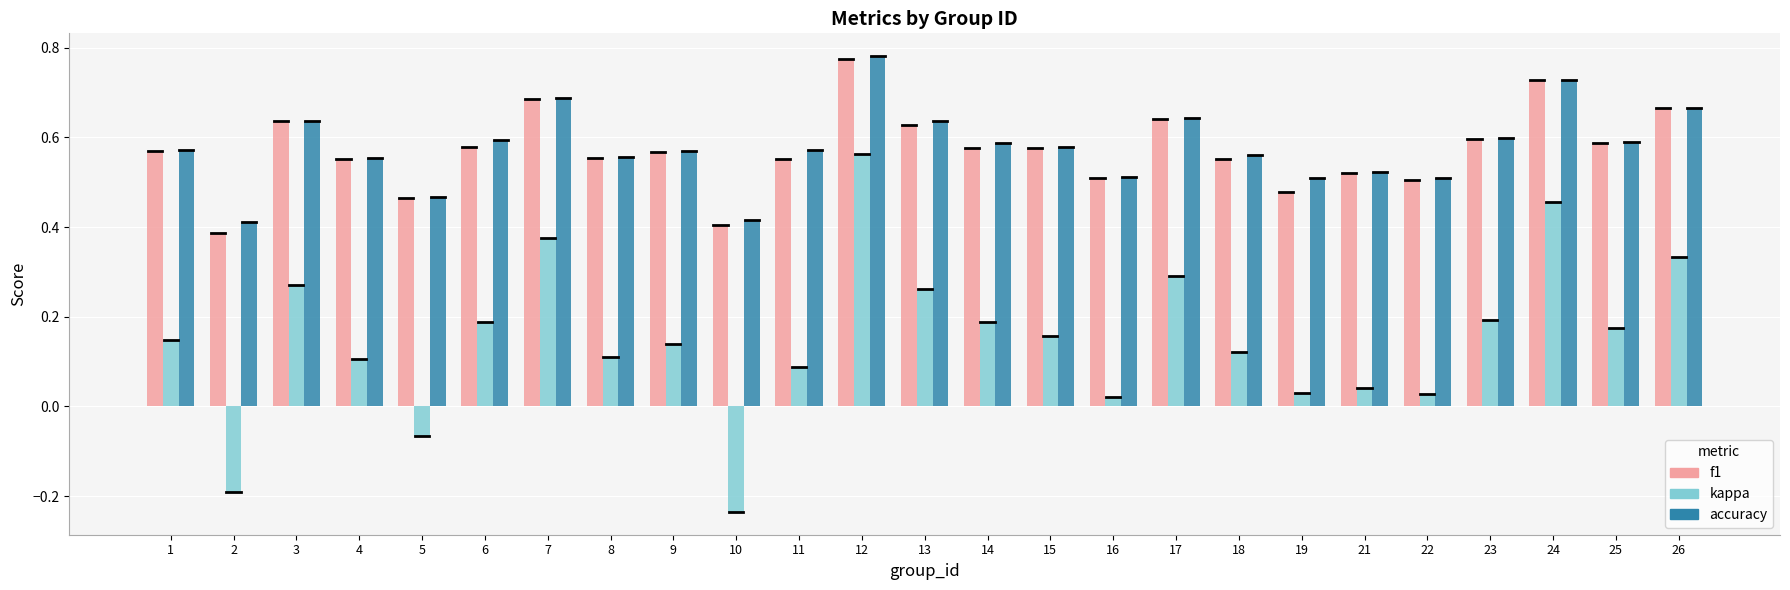

What is the total value across all series at 12?

2.1